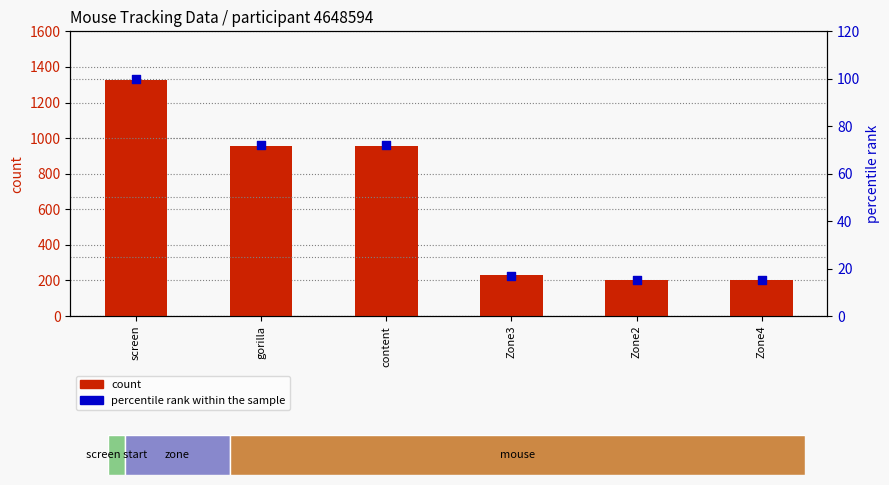

Which series has the widest spread of Y values?

count